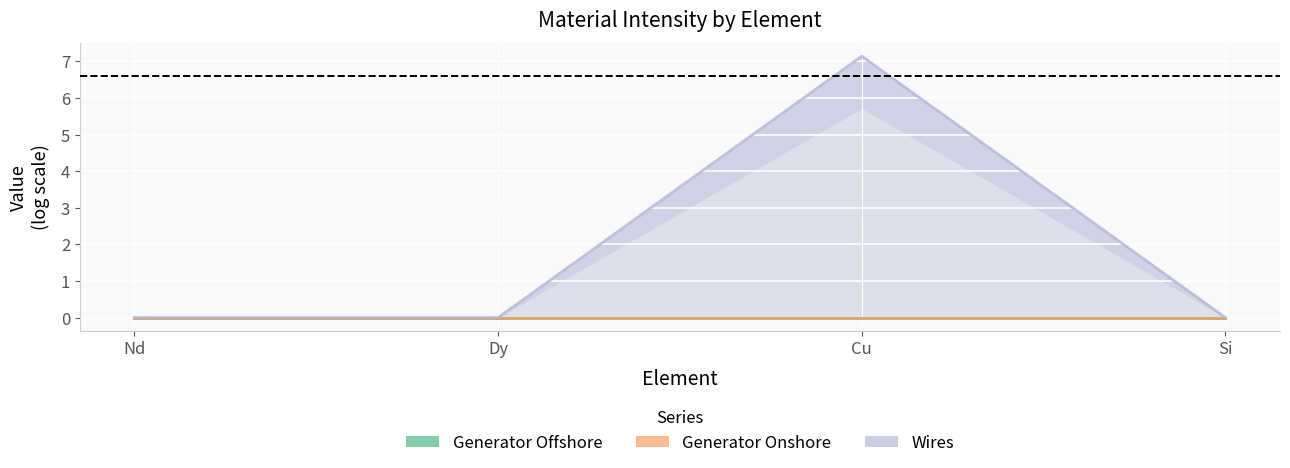

Which series changed the most between Nd and Si?

Generator Onshore